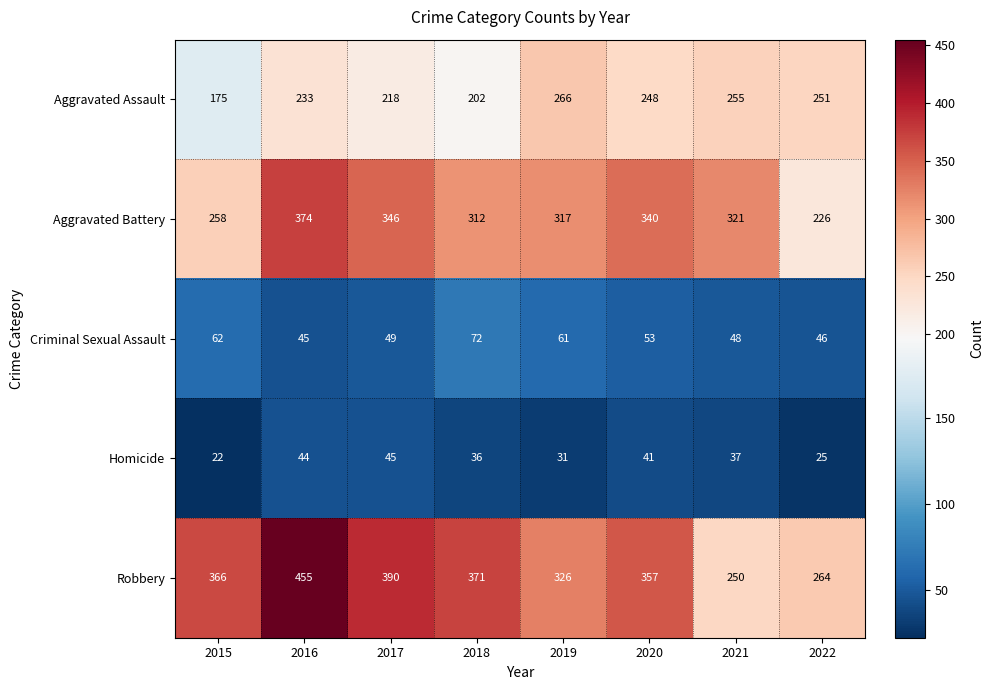

Between 2019 and 2020, which series saw the biggest shift?

Robbery